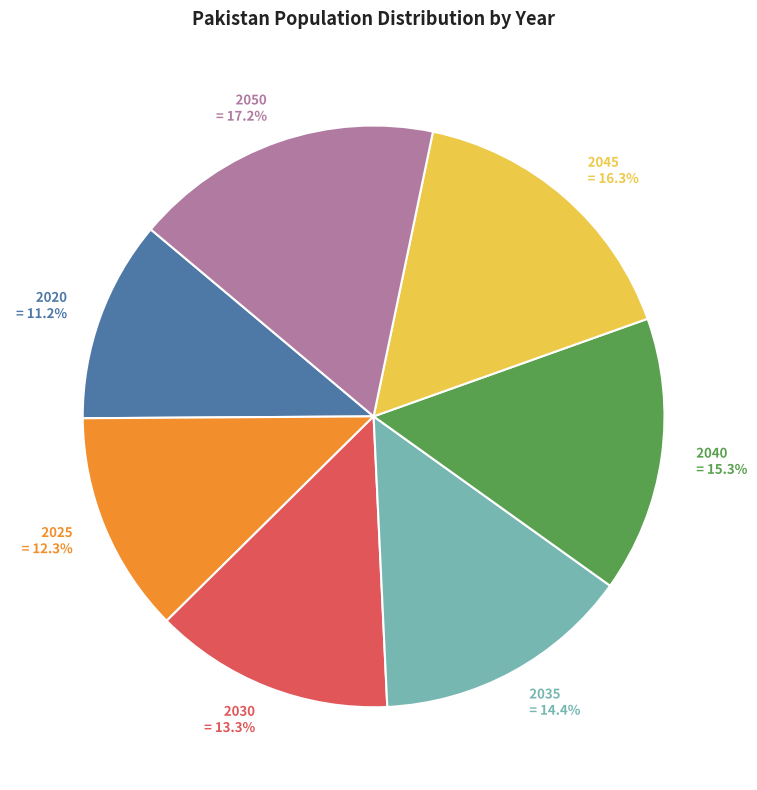

Between 2050 and 2025, which is larger?

2050